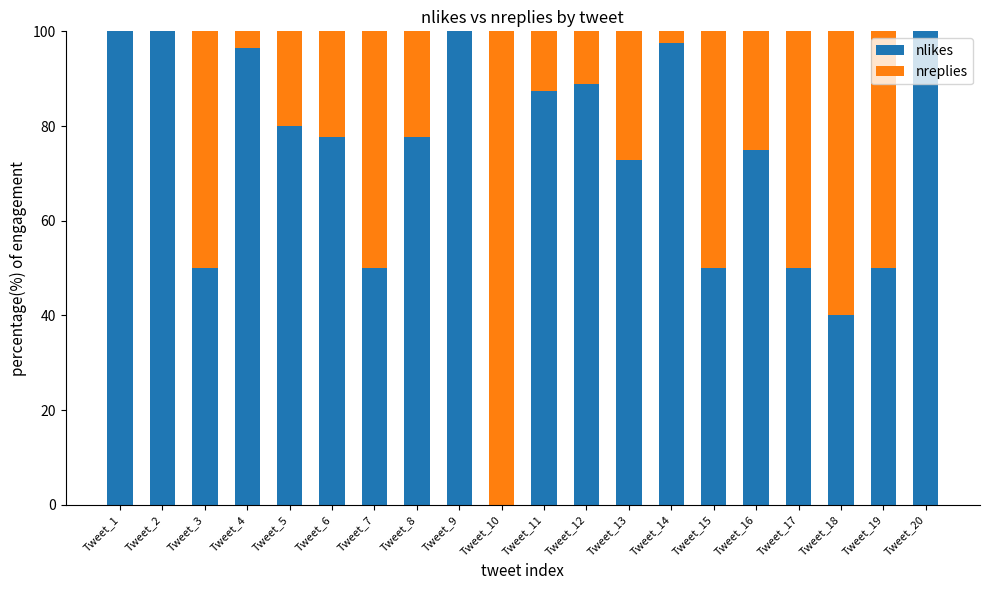

What is the total value across all series at Tweet_1?

100.0